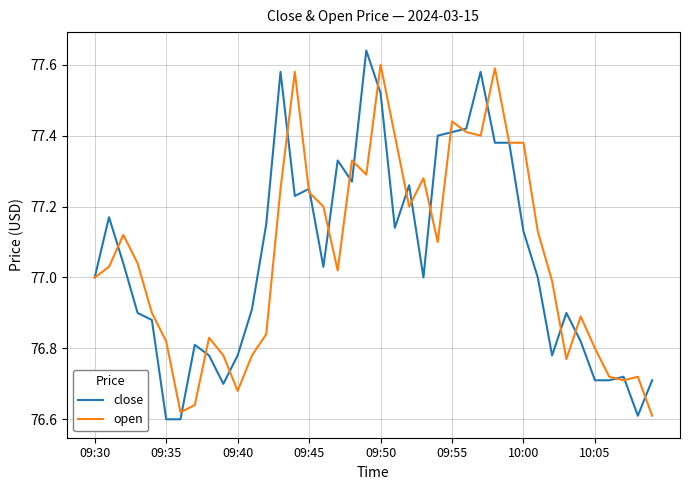

Which series has the largest range (max minus min)?

close